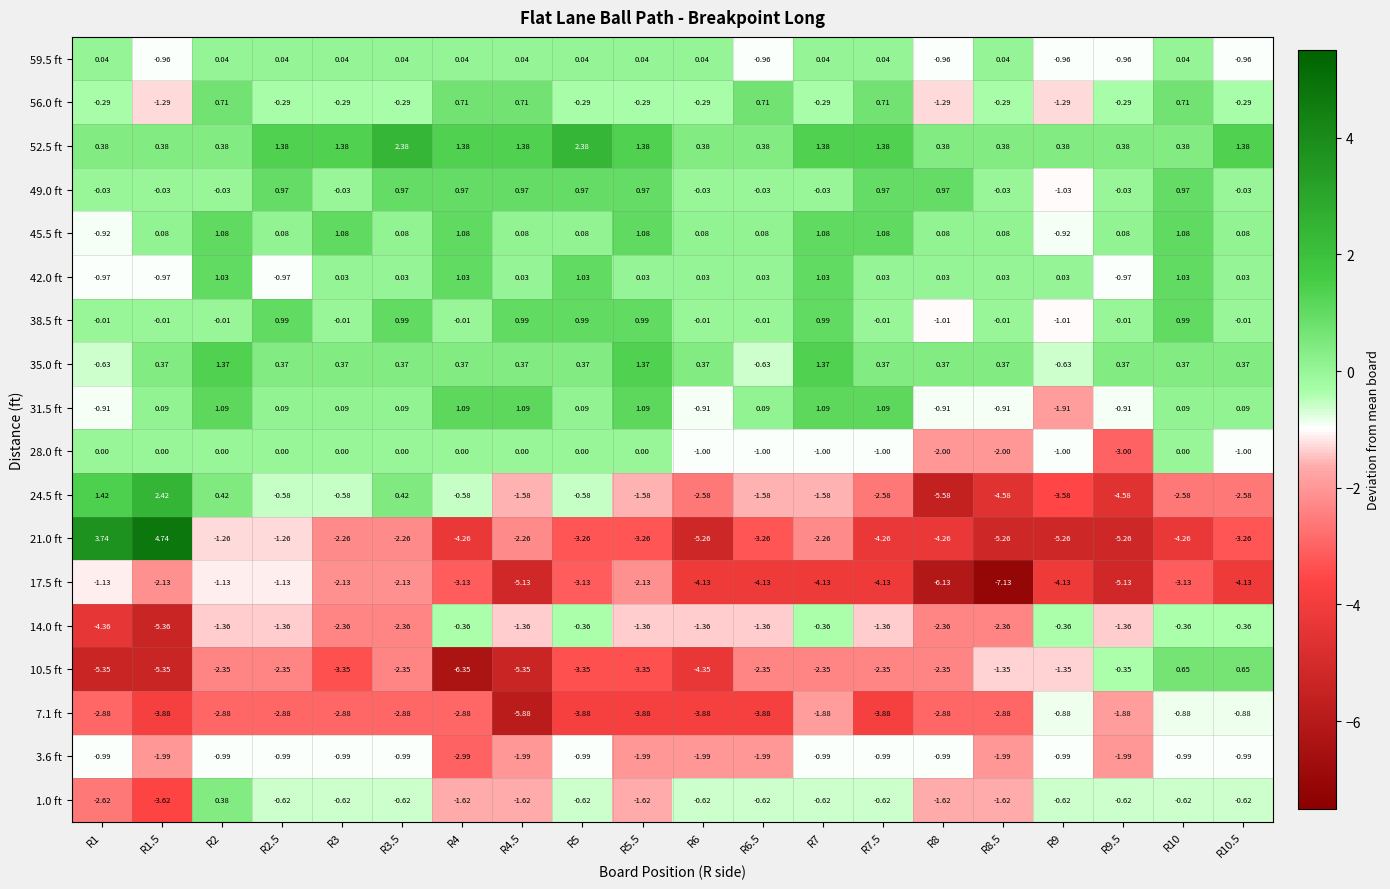

Is the value of 35.0 ft at R1 greater than the value of 17.5 ft at R2.5?

Yes